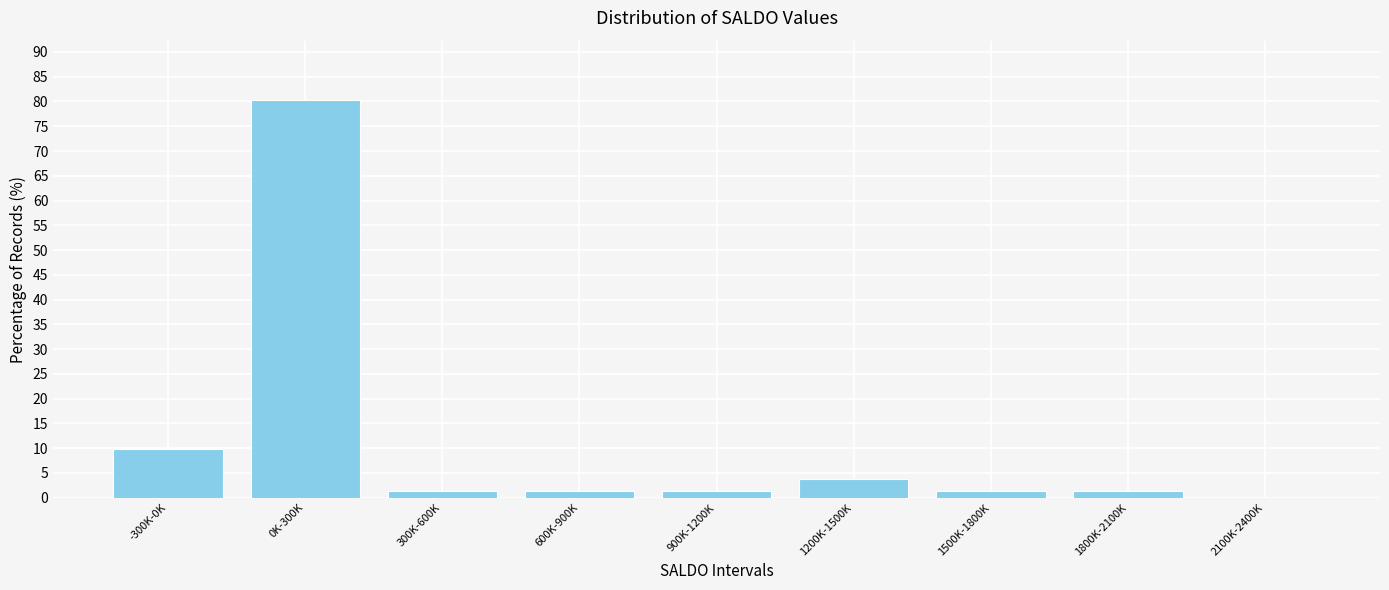

Reading left to right, list all the values displayed in this chart.

-300K-0K=9.9	0K-300K=80.2	300K-600K=1.2	600K-900K=1.2	900K-1200K=1.2	1200K-1500K=3.7	1500K-1800K=1.2	1800K-2100K=1.2	2100K-2400K=0.0